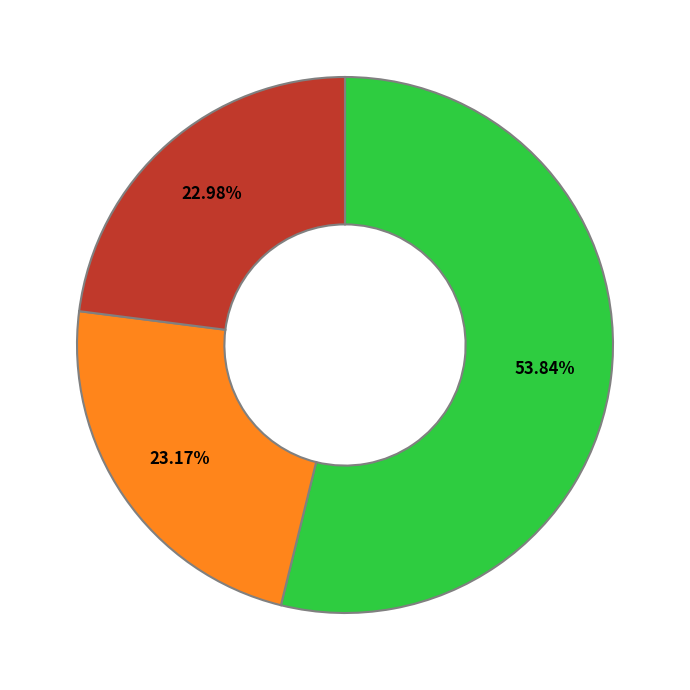

Does any single category account for the majority?

Yes